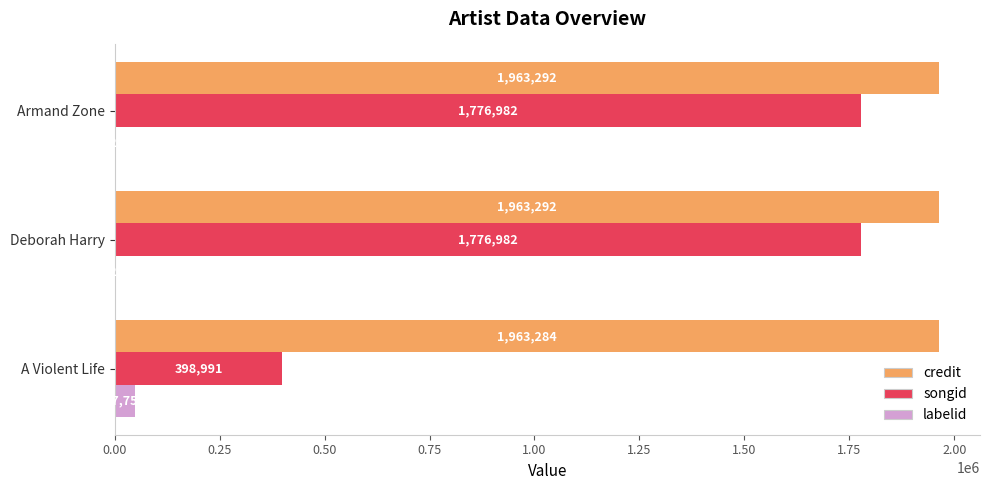

What is the sum of the labelid values at Deborah Harry and A Violent Life?

50011